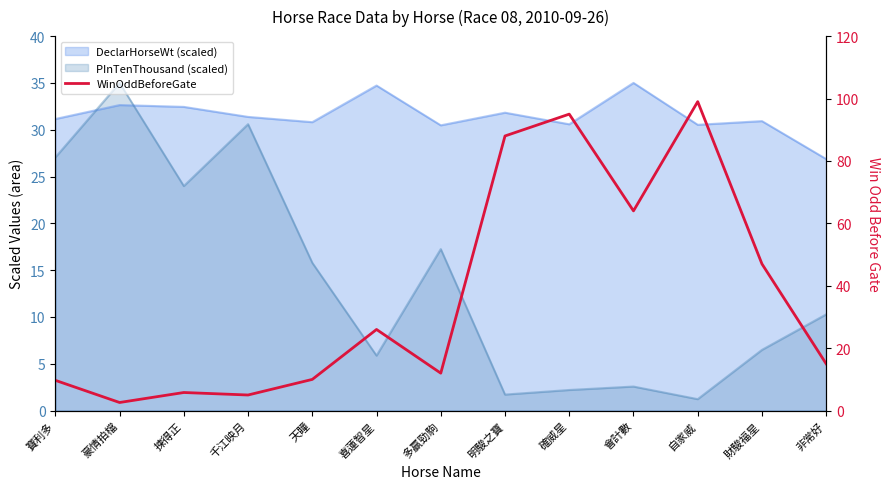

At which category does the data reach its first local peak?

揀得正